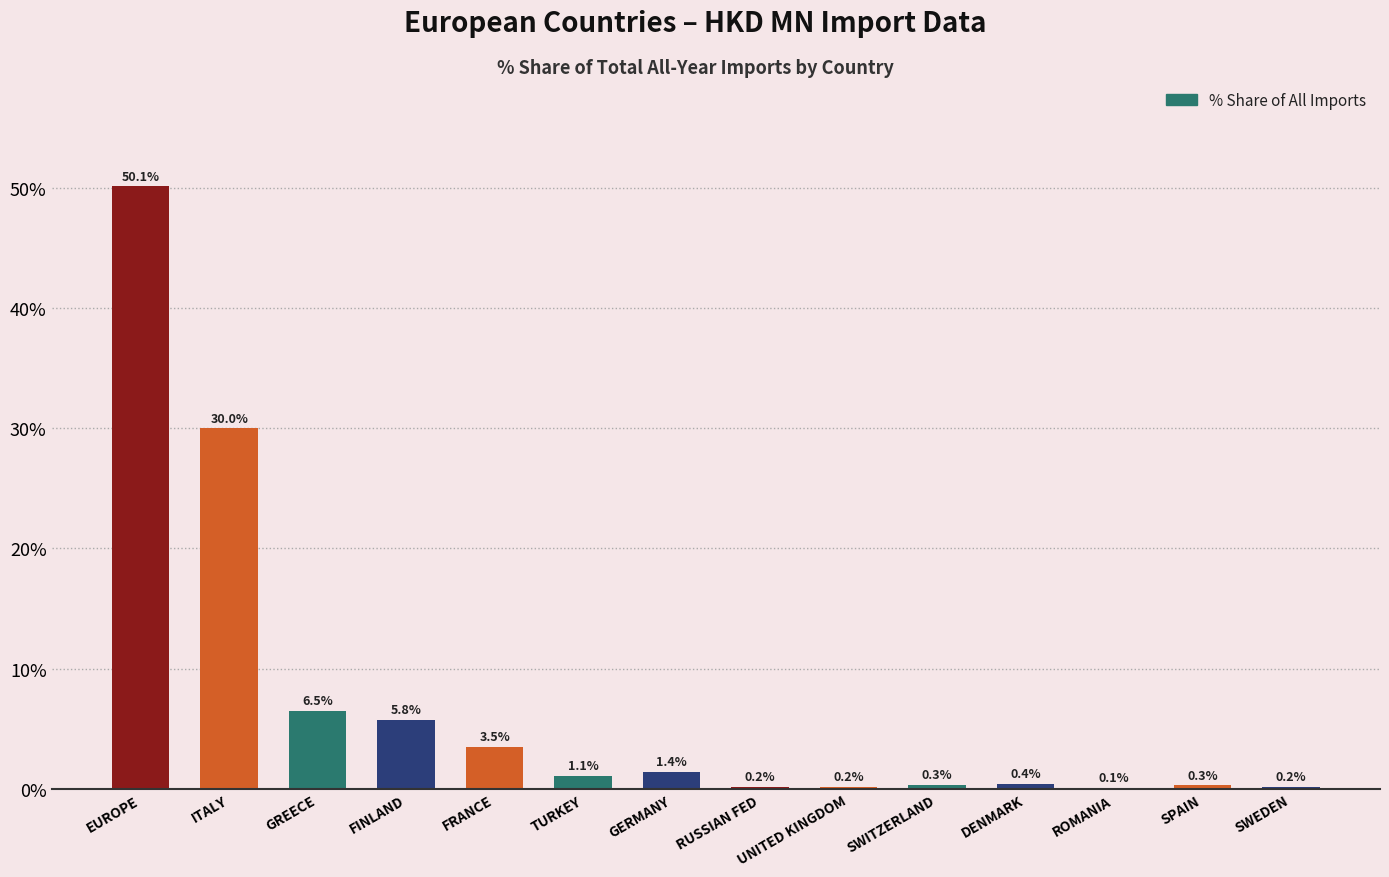

Where is the data nearest to the value 25?

ITALY